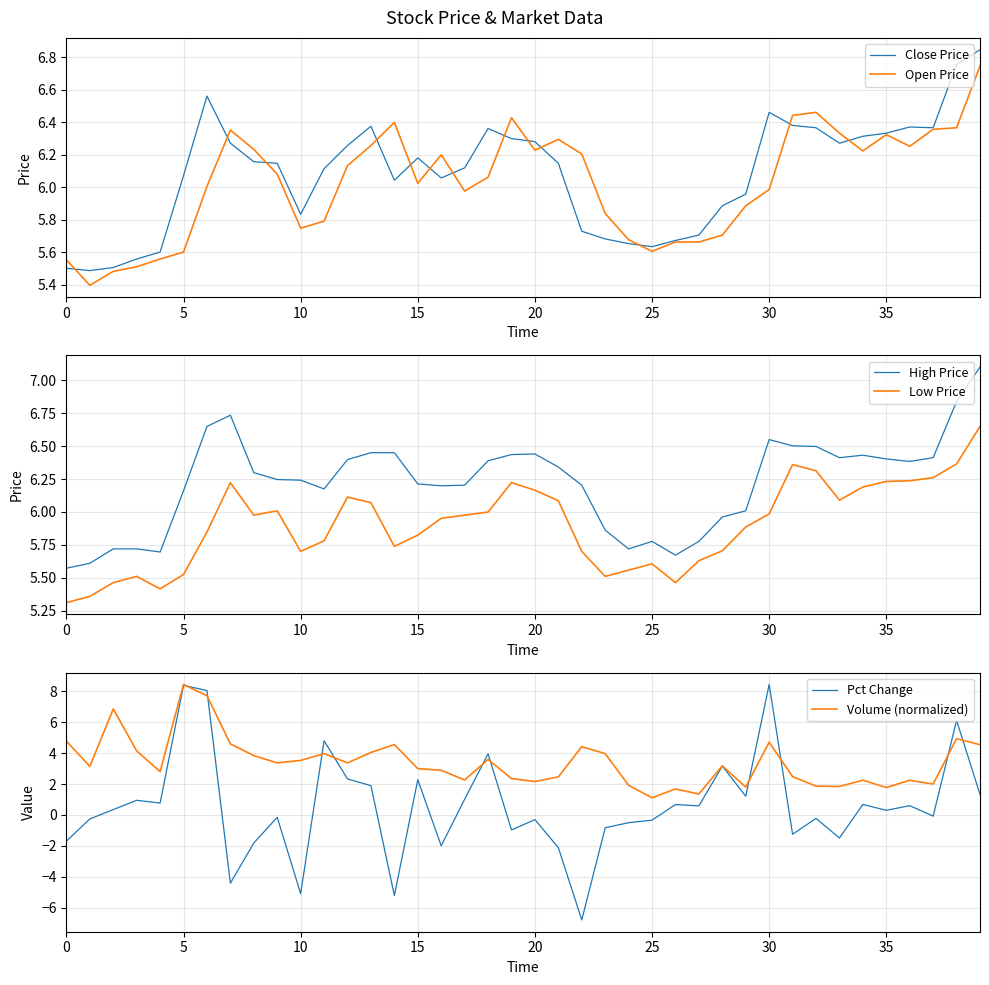

Is it true that Open Price equals 3.2 at 10?

False